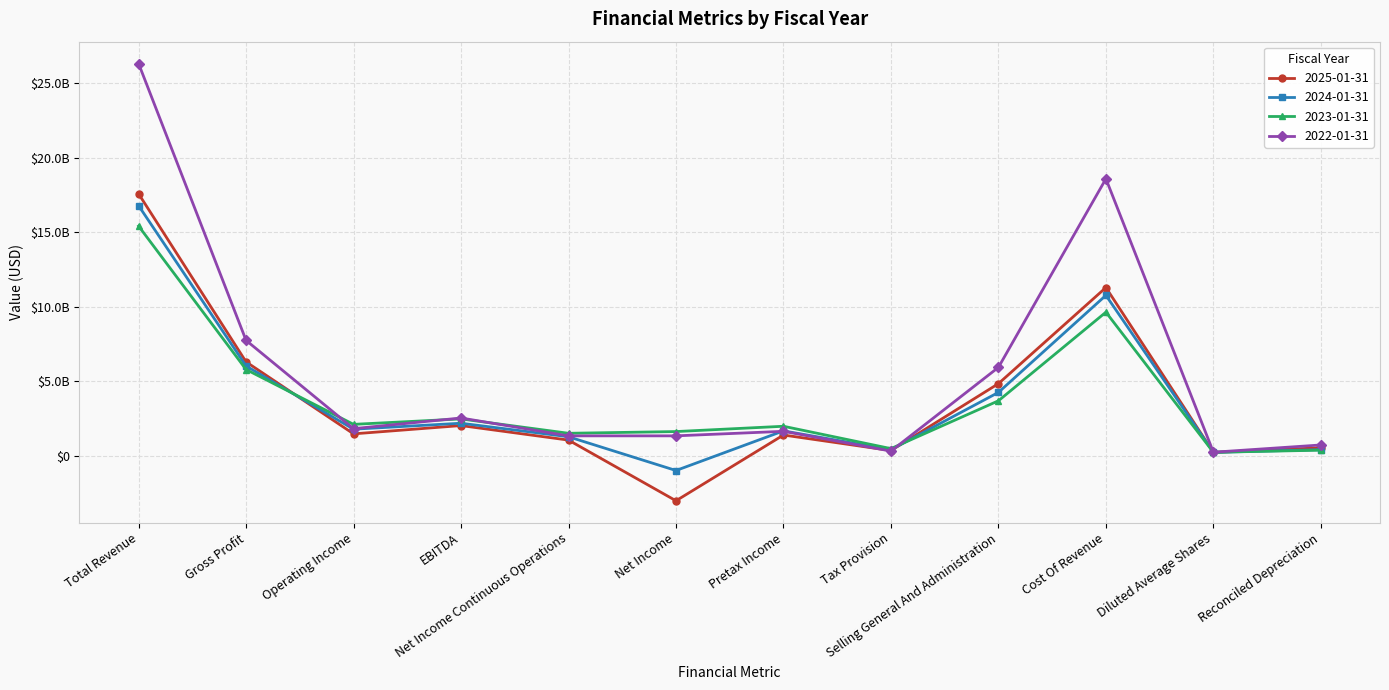

How many lines are shown in the chart?

4